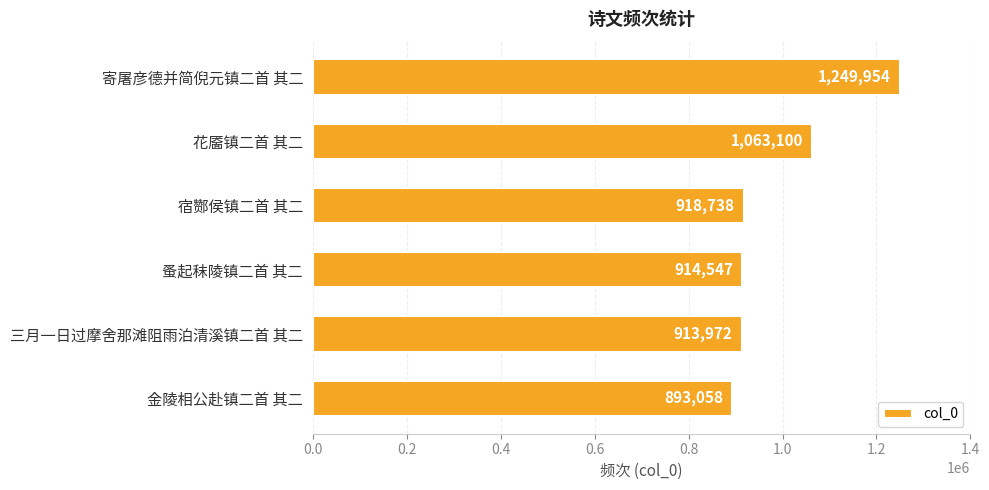

Reading bottom to top, list all the values displayed in this chart.

893058	913972	914547	918738	1063100	1249954